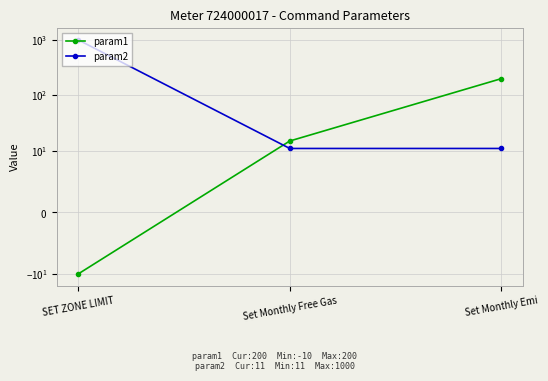

What is the sum of all param1 values?

205